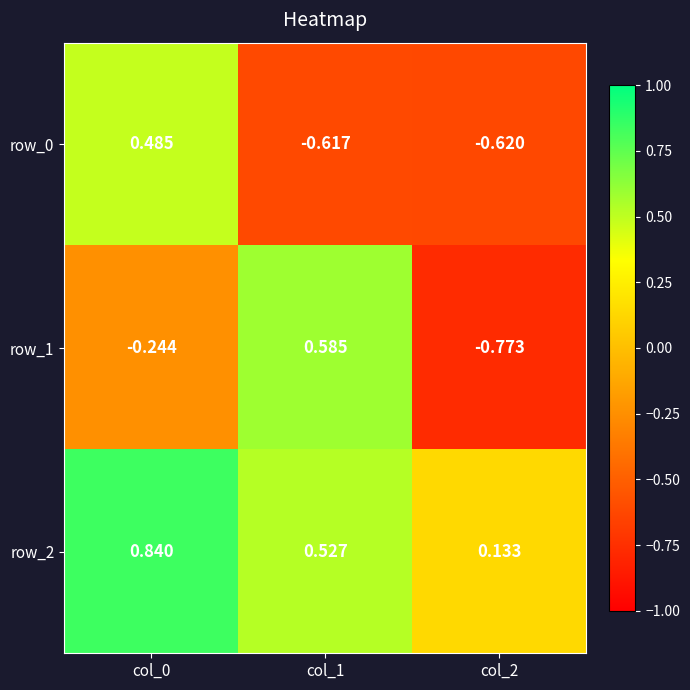

What is the sum of the row_1 values at col_1 and col_2?

-0.2